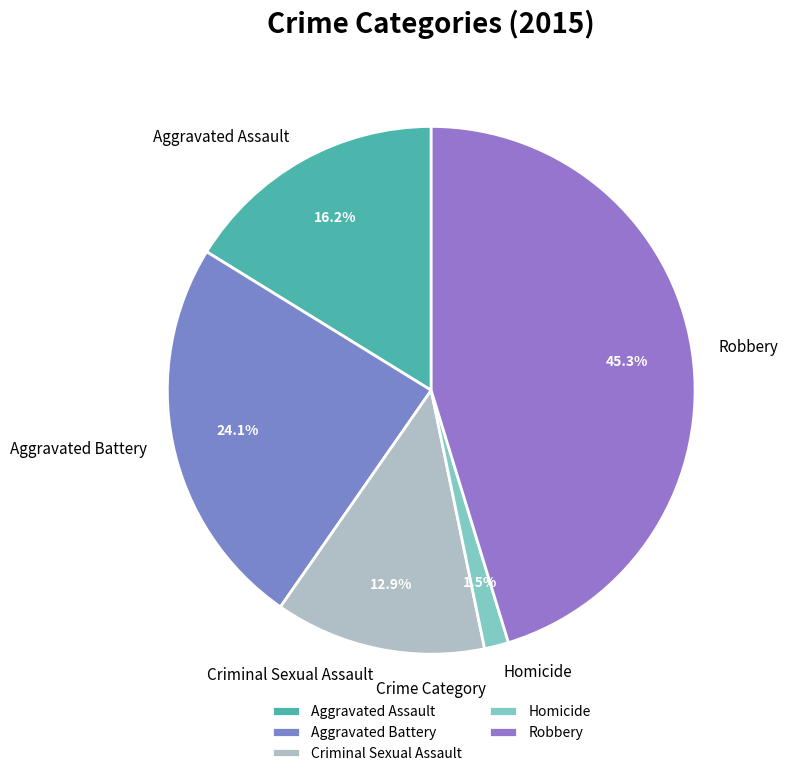

Which slice is the smallest?

Homicide